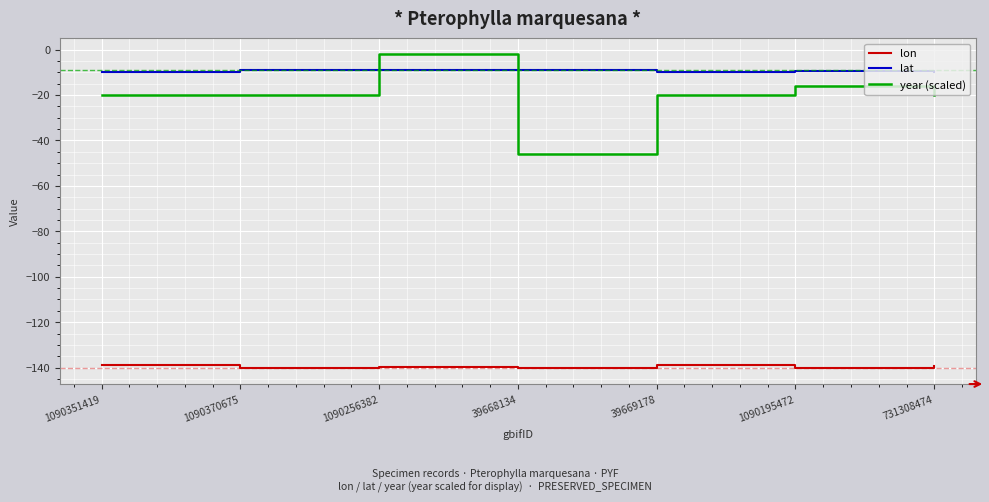

Read the lon value at 731308474.

-139.1